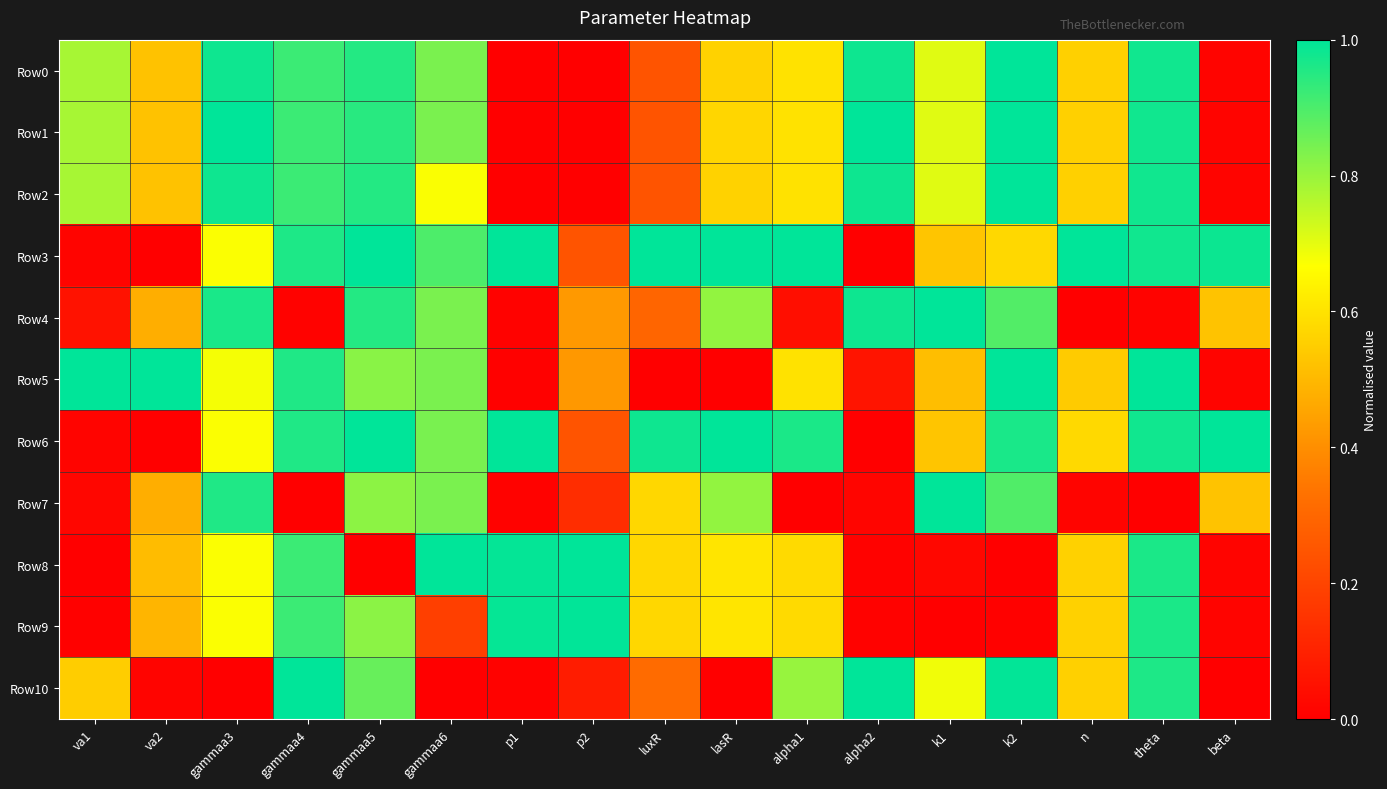

At which category is the sum across all series the highest?

gammaa5